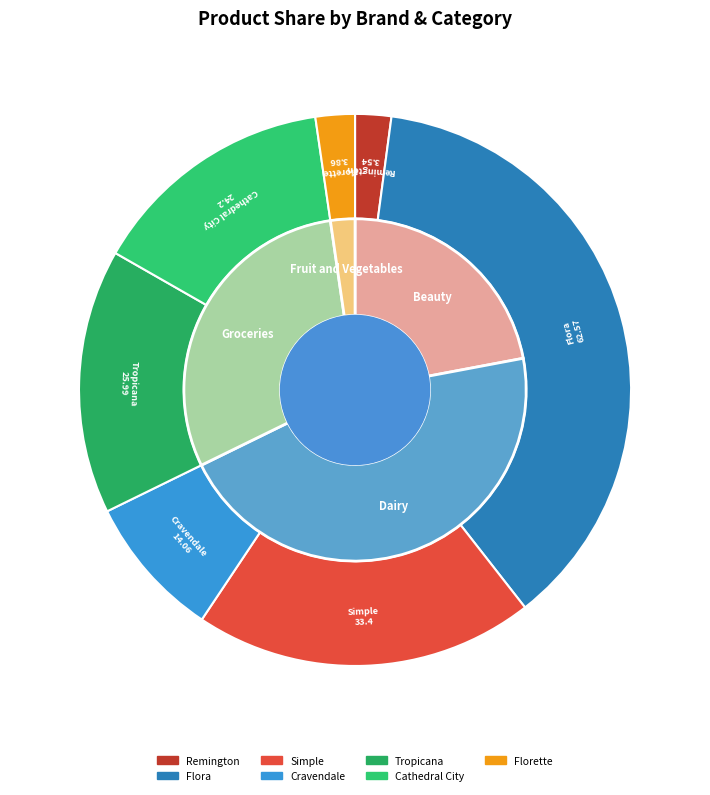

Is there a majority slice in this chart?

No